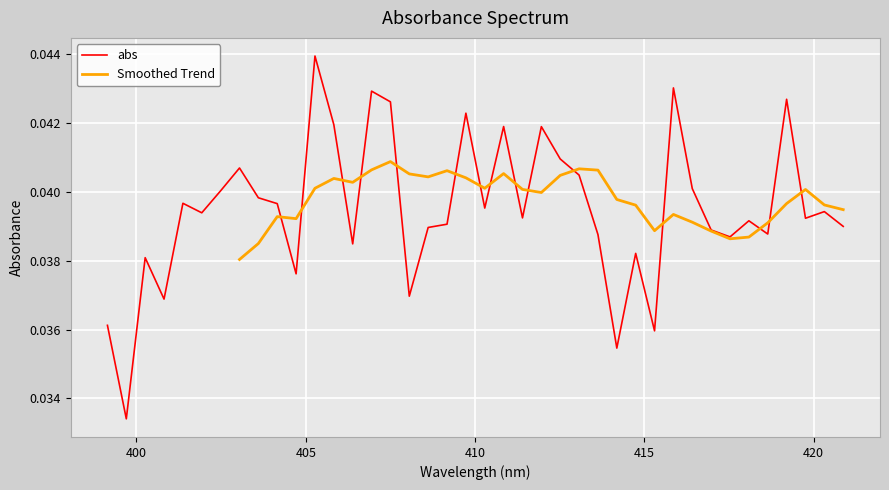

The chart shows a value of 0.0 at 410. True or false?

True